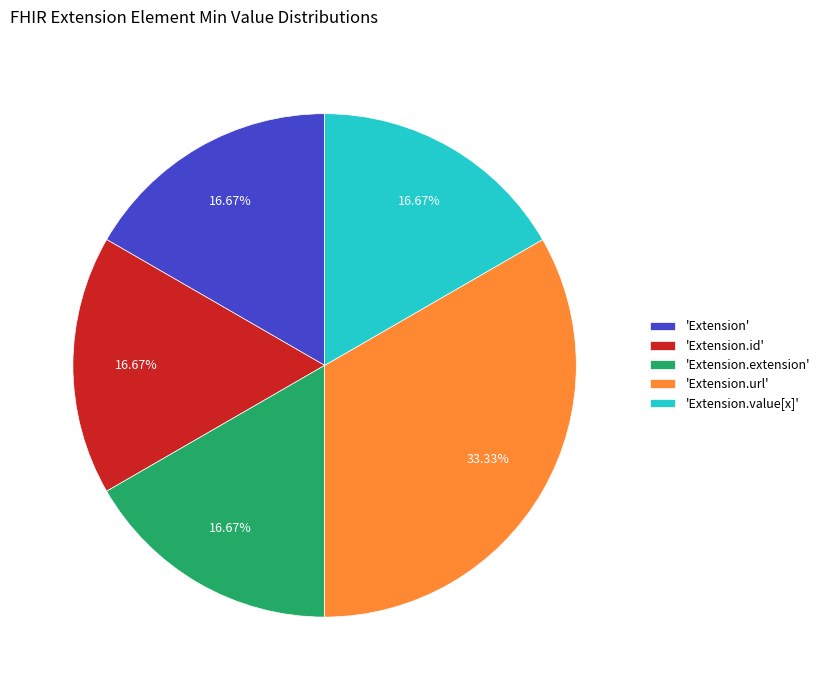

Is there any slice that represents more than half of the pie?

No